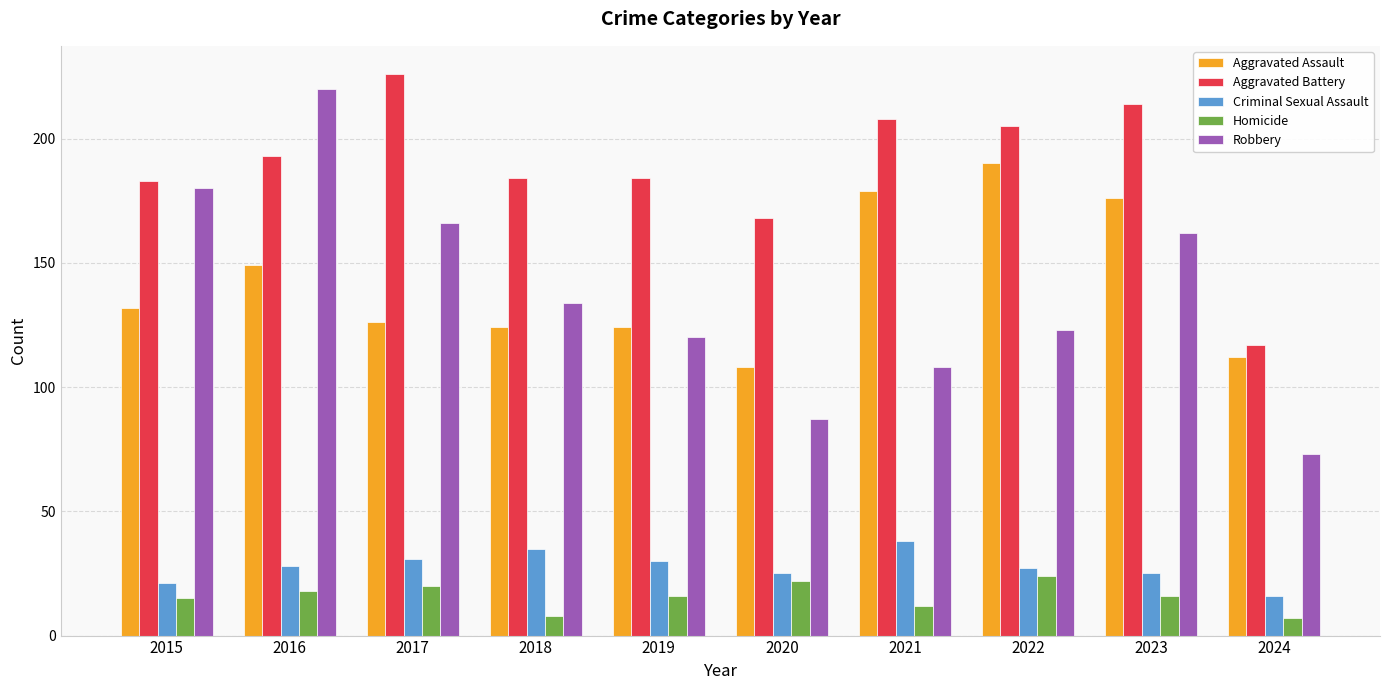

Is the value of Aggravated Battery at 2019 greater than the value of Robbery at 2017?

Yes